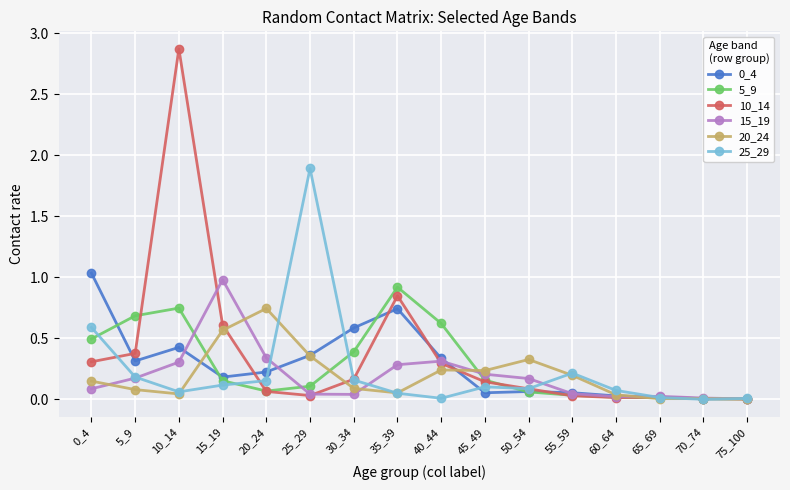

What is the total value across all series at 5_9?

1.8